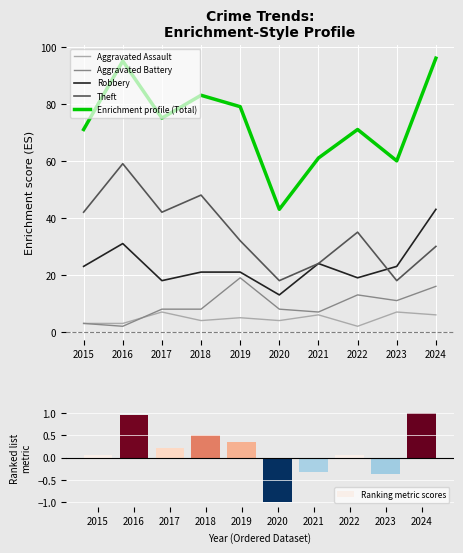

At which label is Theft closest to 38?

2022